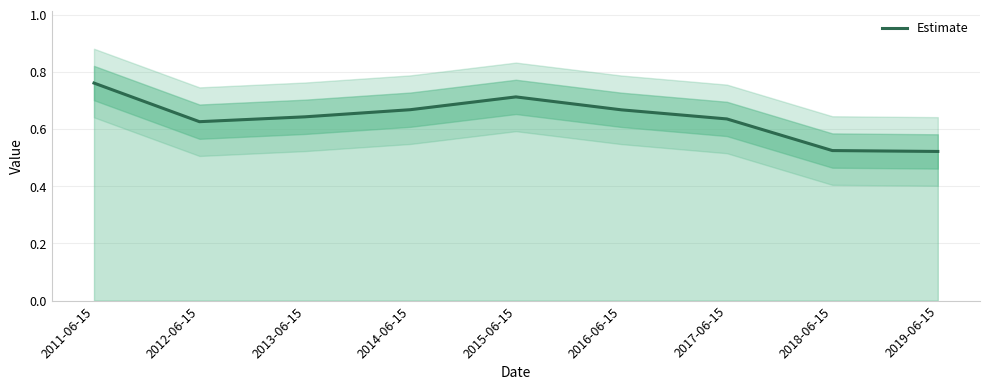

What is the average value?

0.6